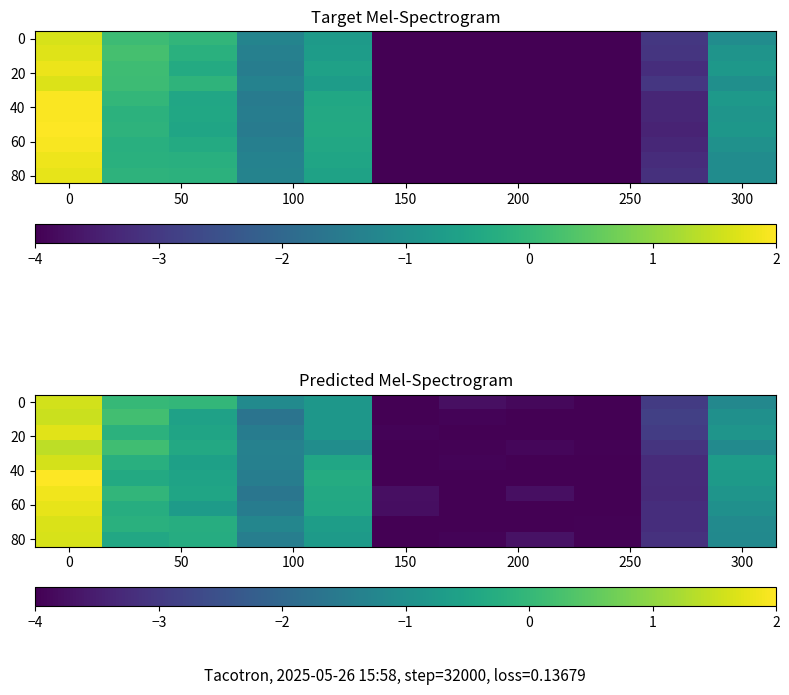

What is the difference between the maximum and minimum values in the 80 series?

5.6